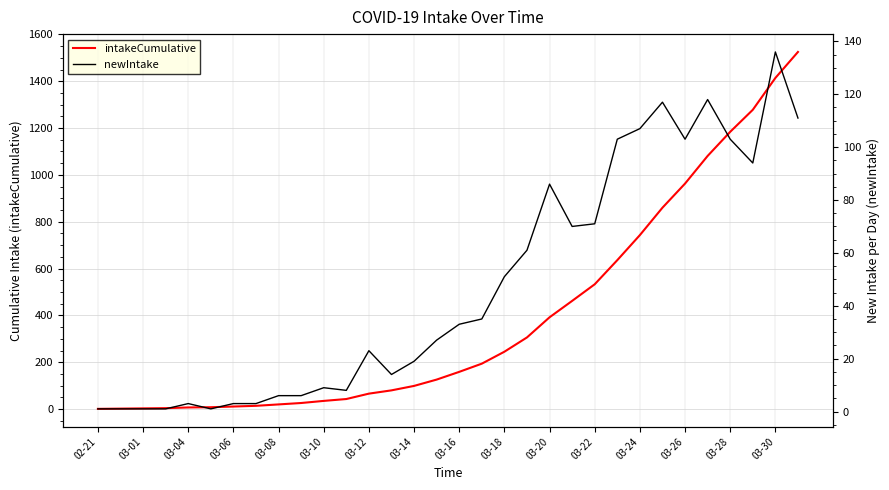

At which label does newIntake reach its minimum?

02-21